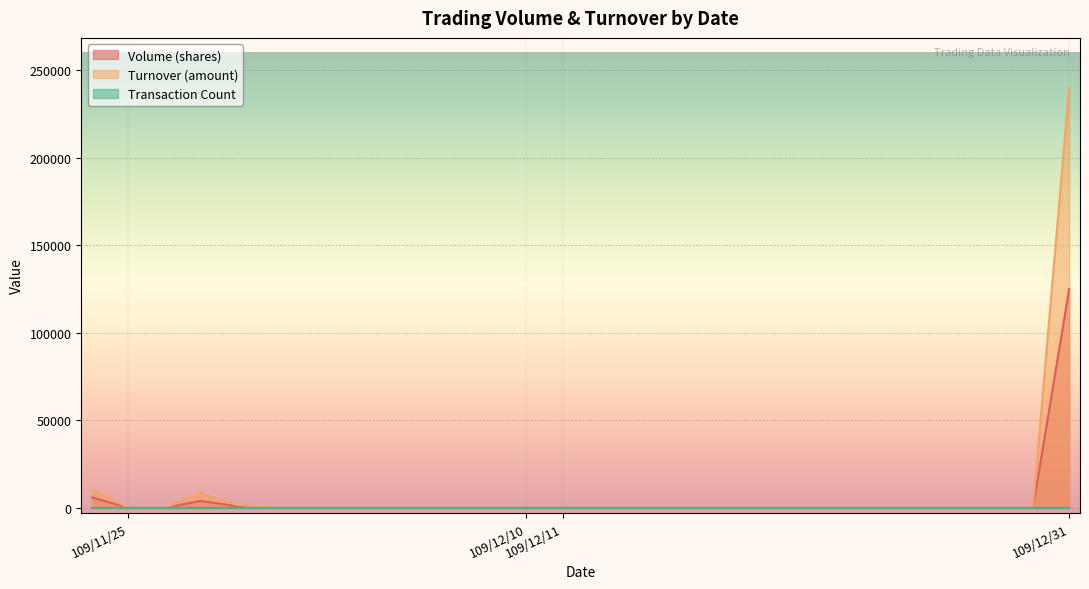

What is the difference between the maximum and minimum values in the Transaction Count series?

3